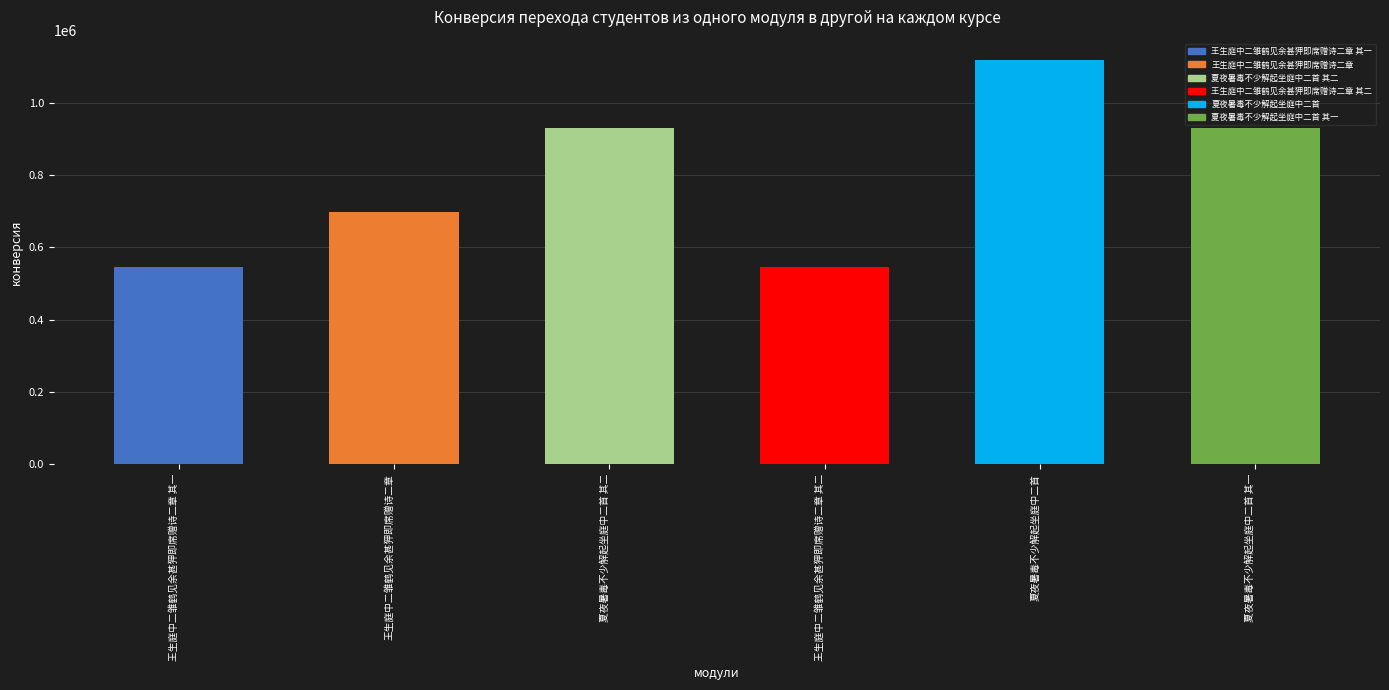

What is the smallest value displayed?

546865